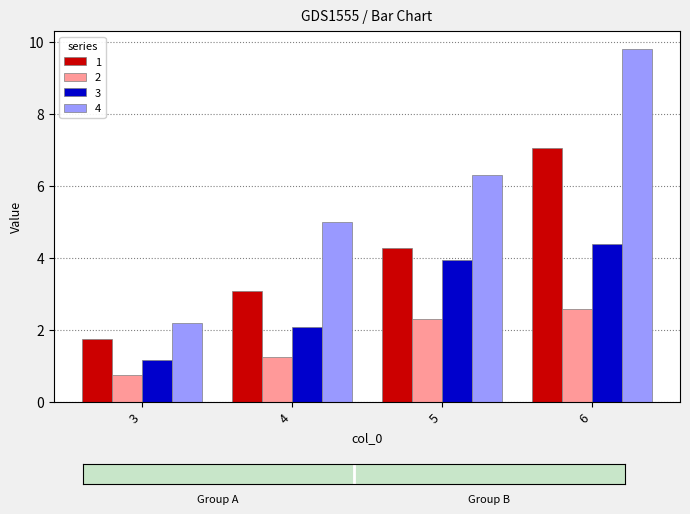

How many data points in 4 are less than 6?

2